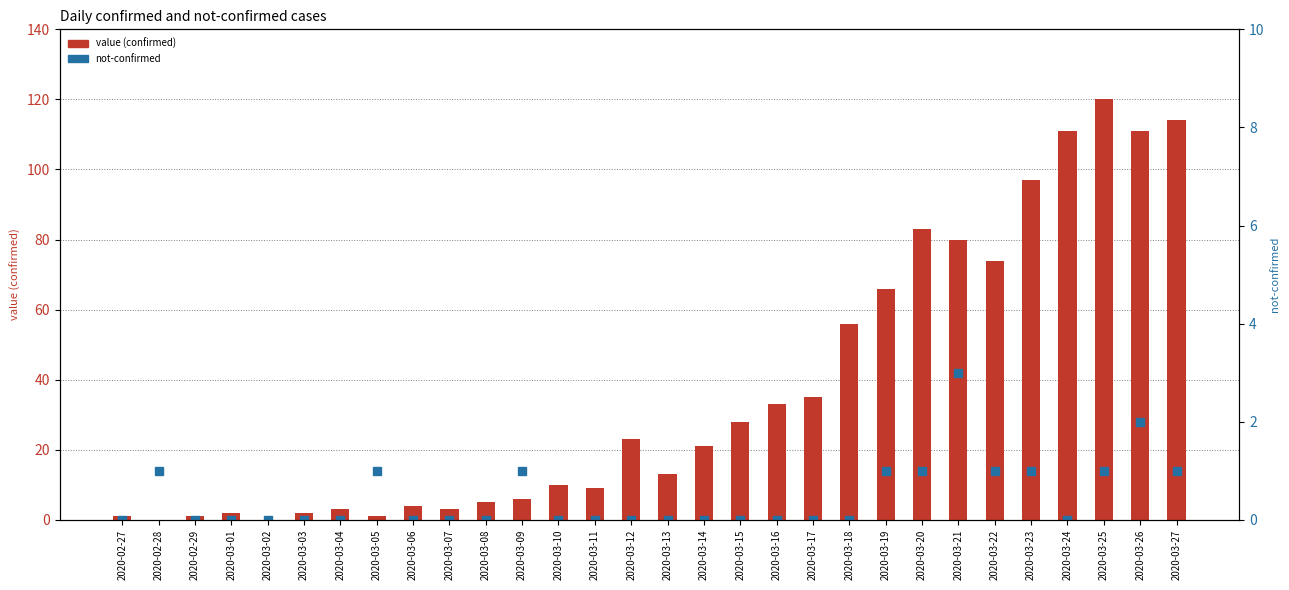

Reading left to right, list all the values displayed in this chart.

value (confirmed): 2020-02-27=1	2020-02-28=0	2020-02-29=1	2020-03-01=2	2020-03-02=0	2020-03-03=2	2020-03-04=3	2020-03-05=1	2020-03-06=4	2020-03-07=3	2020-03-08=5	2020-03-09=6	2020-03-10=10	2020-03-11=9	2020-03-12=23	2020-03-13=13	2020-03-14=21	2020-03-15=28	2020-03-16=33	2020-03-17=35	2020-03-18=56	2020-03-19=66	2020-03-20=83	2020-03-21=80	2020-03-22=74	2020-03-23=97	2020-03-24=111	2020-03-25=120	2020-03-26=111	2020-03-27=114
not-confirmed: 2020-02-27=0	2020-02-28=1	2020-02-29=0	2020-03-01=0	2020-03-02=0	2020-03-03=0	2020-03-04=0	2020-03-05=1	2020-03-06=0	2020-03-07=0	2020-03-08=0	2020-03-09=1	2020-03-10=0	2020-03-11=0	2020-03-12=0	2020-03-13=0	2020-03-14=0	2020-03-15=0	2020-03-16=0	2020-03-17=0	2020-03-18=0	2020-03-19=1	2020-03-20=1	2020-03-21=3	2020-03-22=1	2020-03-23=1	2020-03-24=0	2020-03-25=1	2020-03-26=2	2020-03-27=1